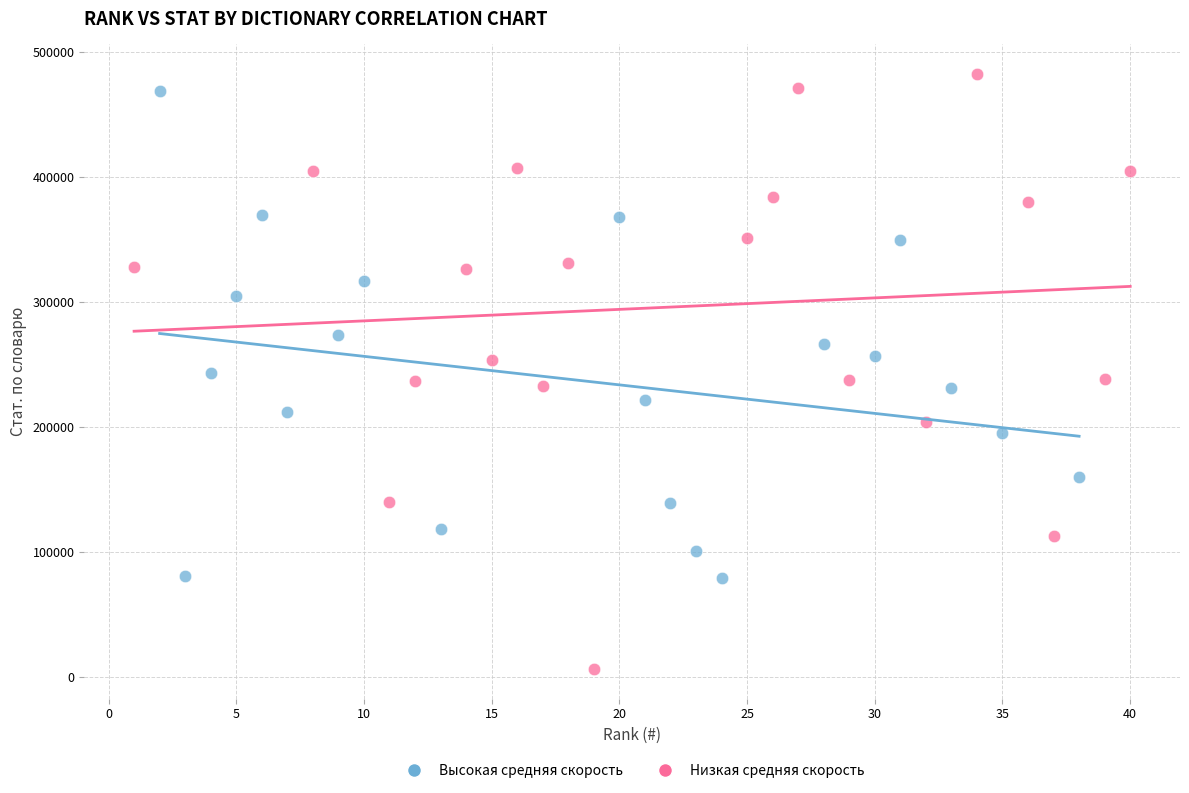

Which series has the largest Y range (max minus min)?

Низкая средняя скорость